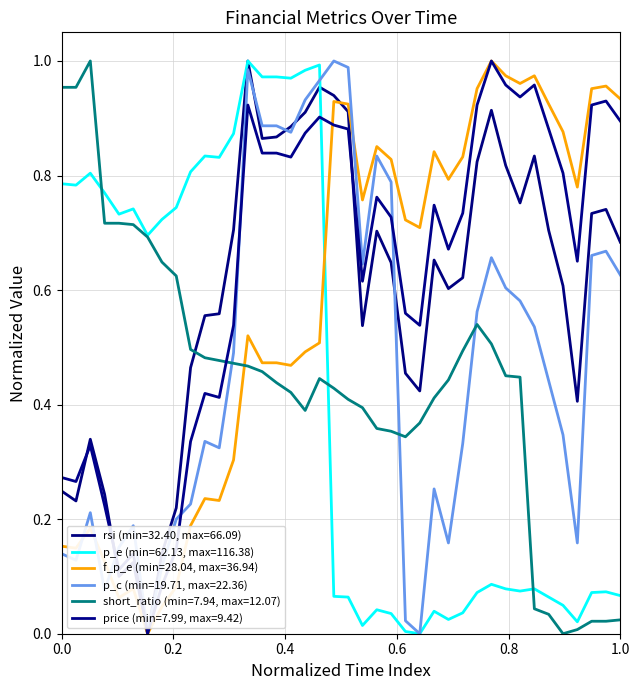

Which series has the largest total across all categories?

price (min=7.99, max=9.42)